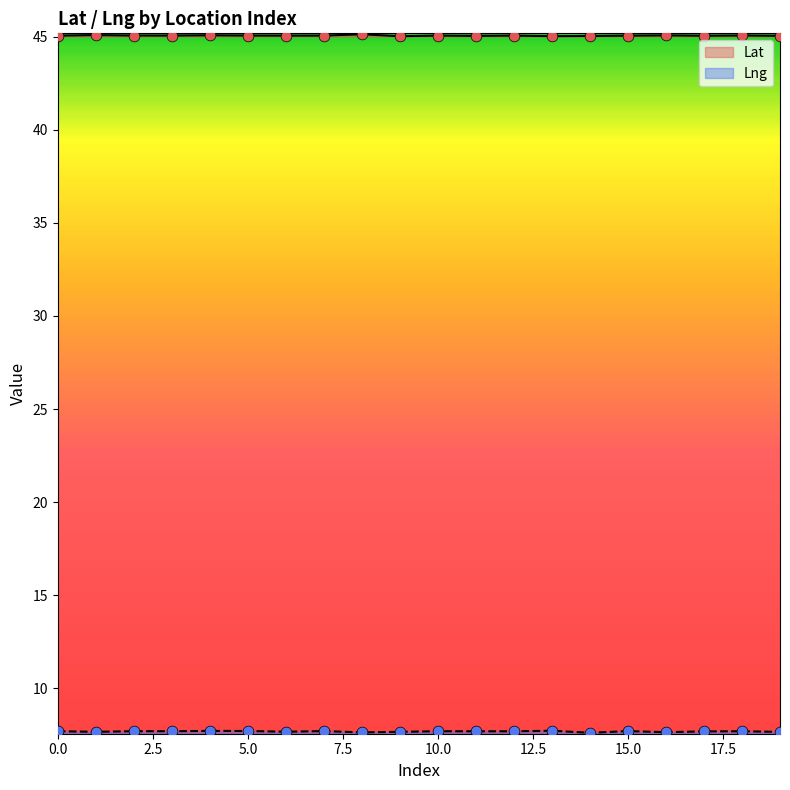

Which series has the largest Y range (max minus min)?

Lng